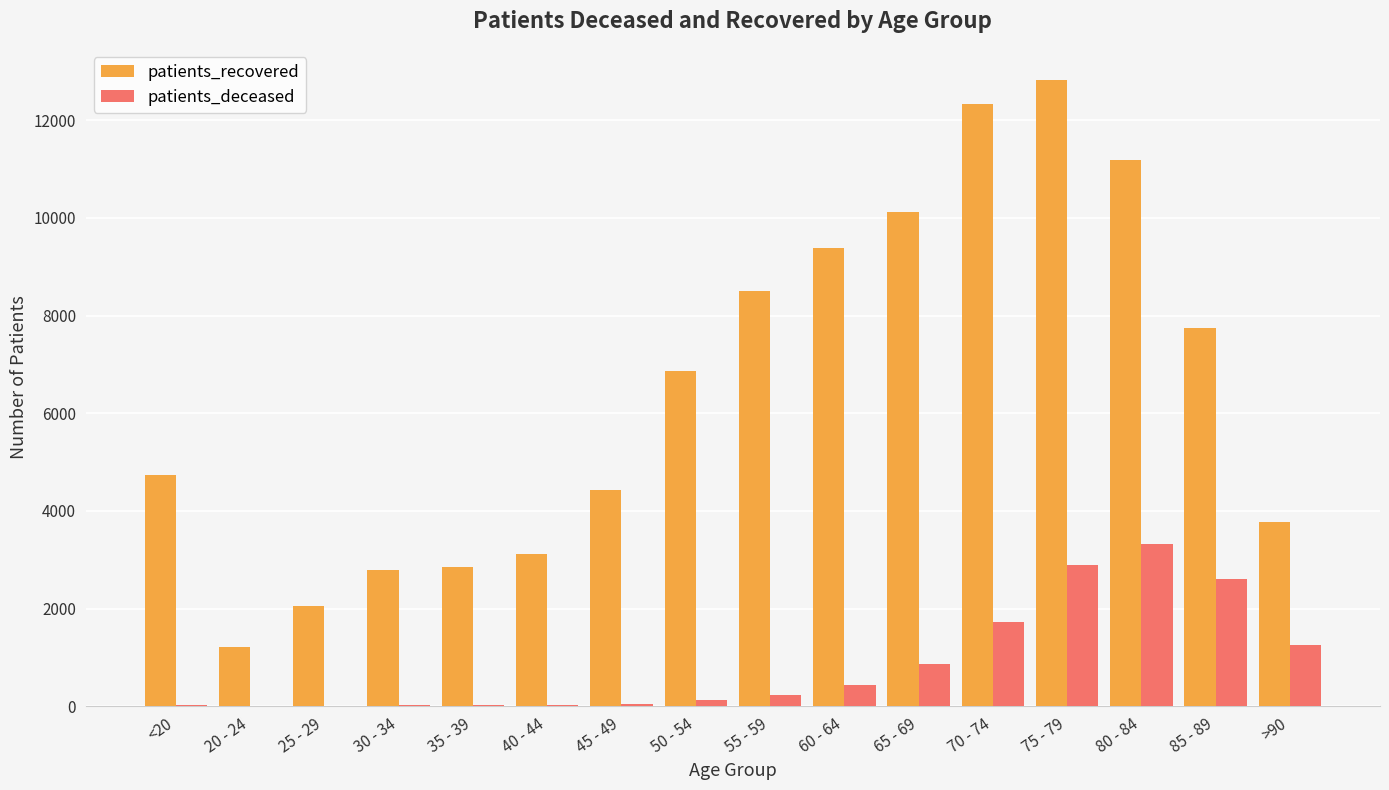

What are all the series names shown in the legend?

patients_recovered, patients_deceased